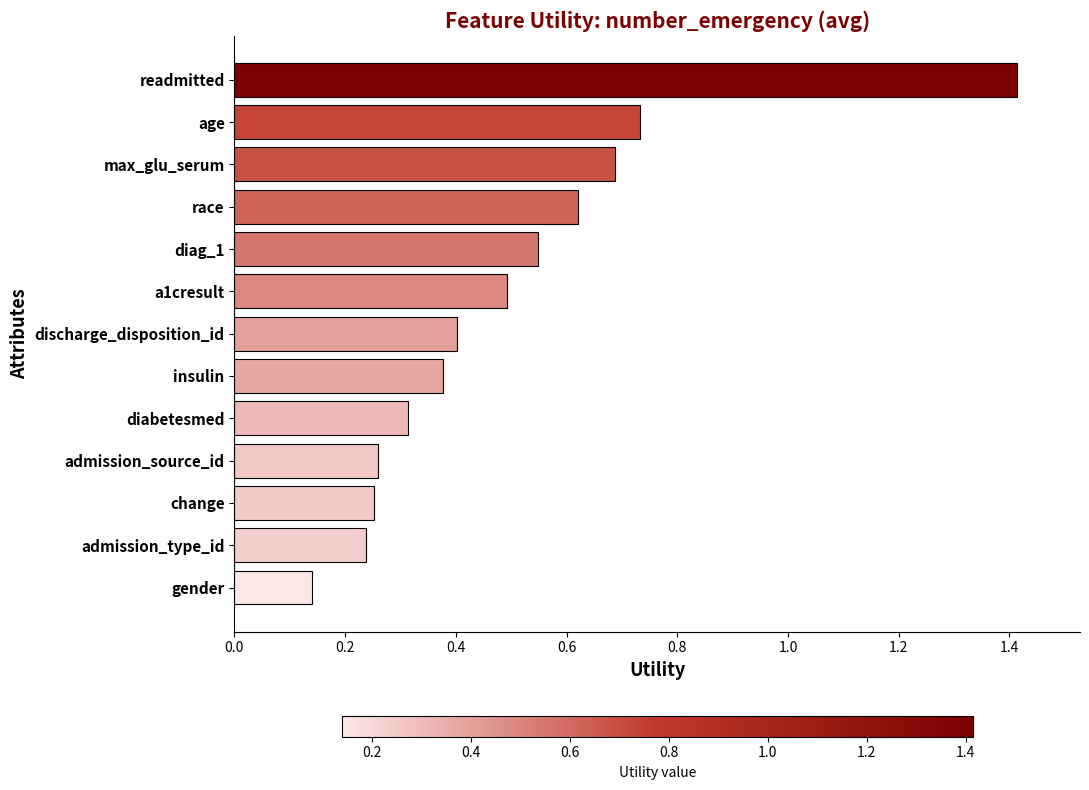

What is the change in value from diabetesmed to insulin?

+0.1